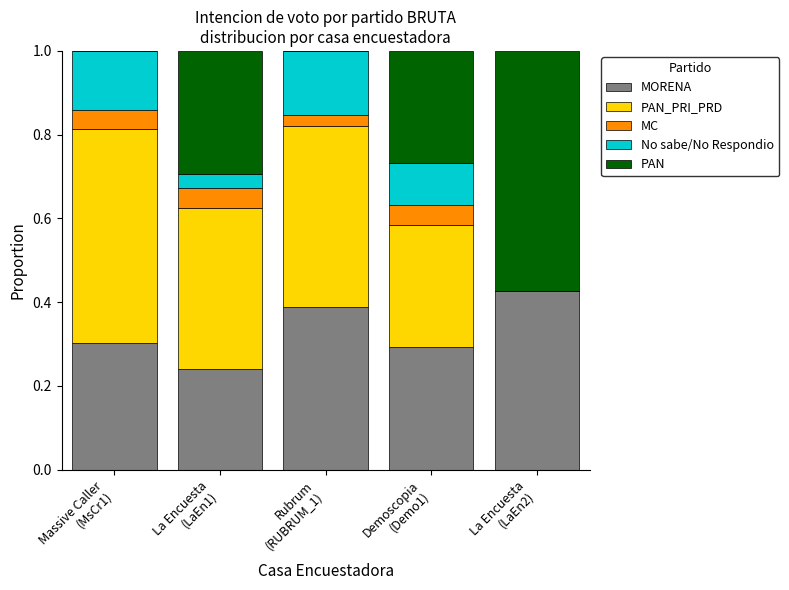

What is the sum of all MORENA values?

1.6